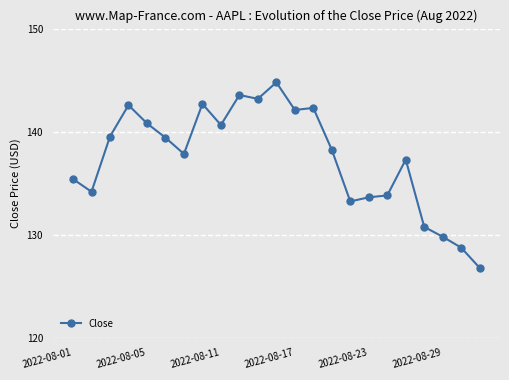

What is the difference between the maximum and minimum values?

18.0